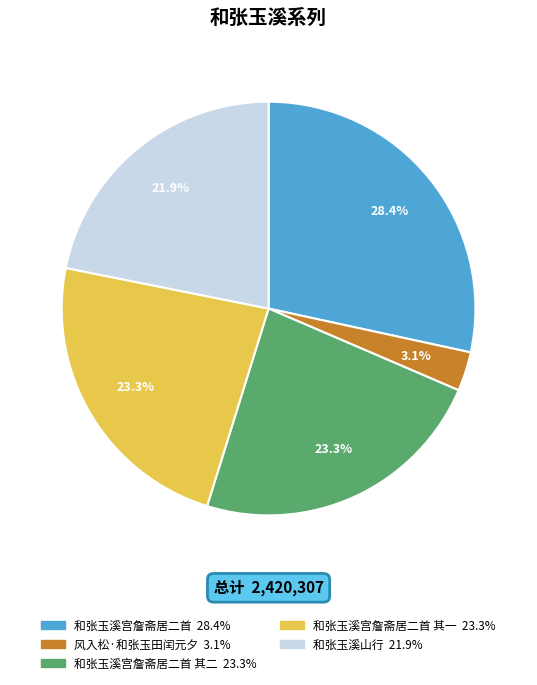

Does any single category account for the majority?

No